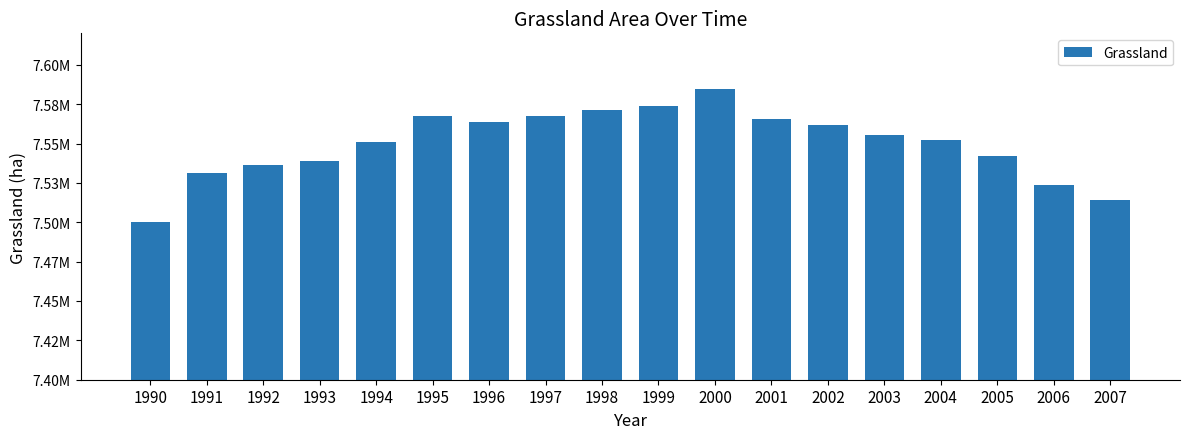

True or false: the data shows 7513962.0 at 2007.

True